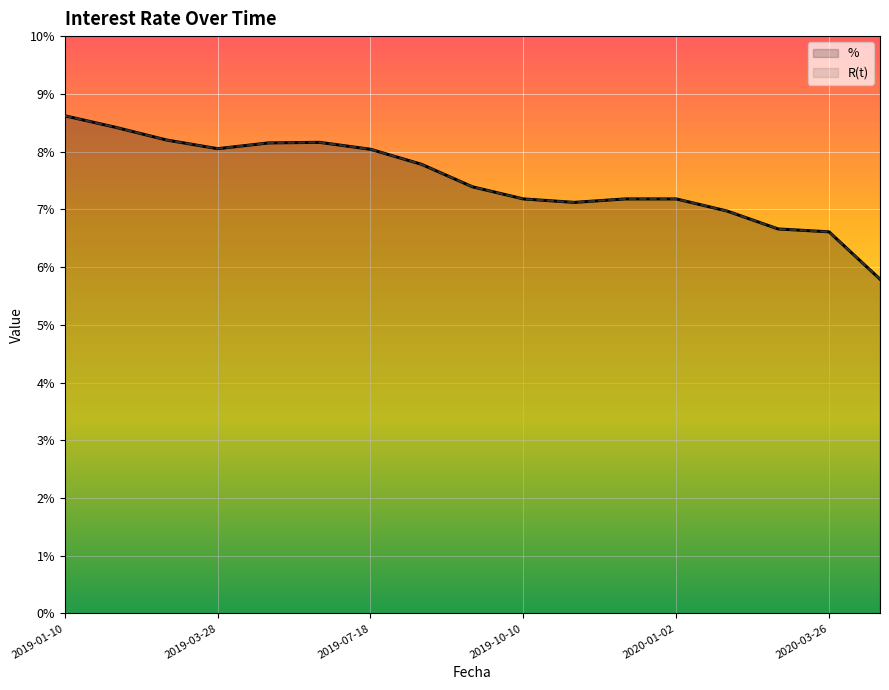

True or false: R(t) and % cross at least once.

False